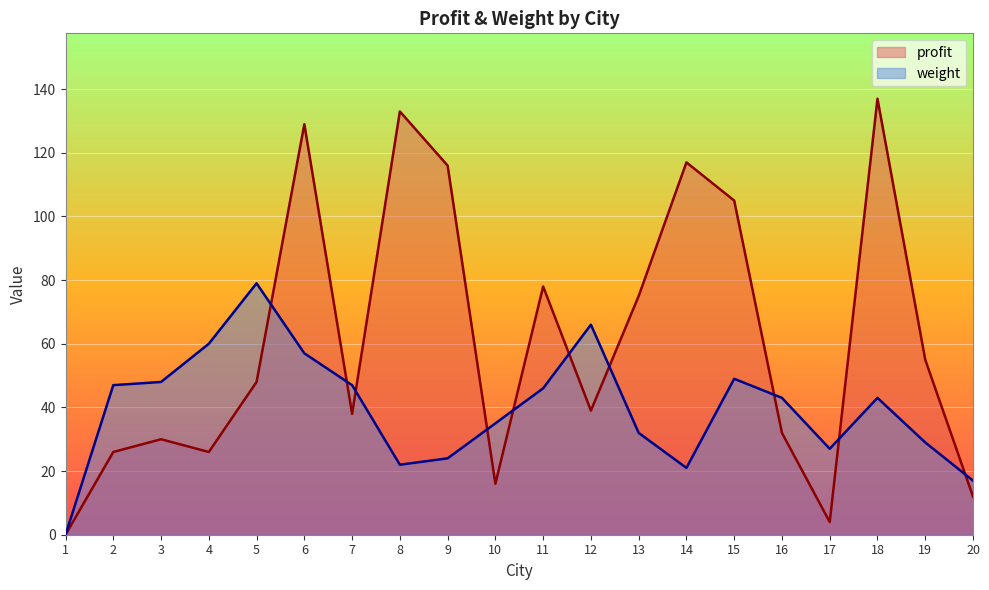

True or false: weight has a value of 117 at 12.

False